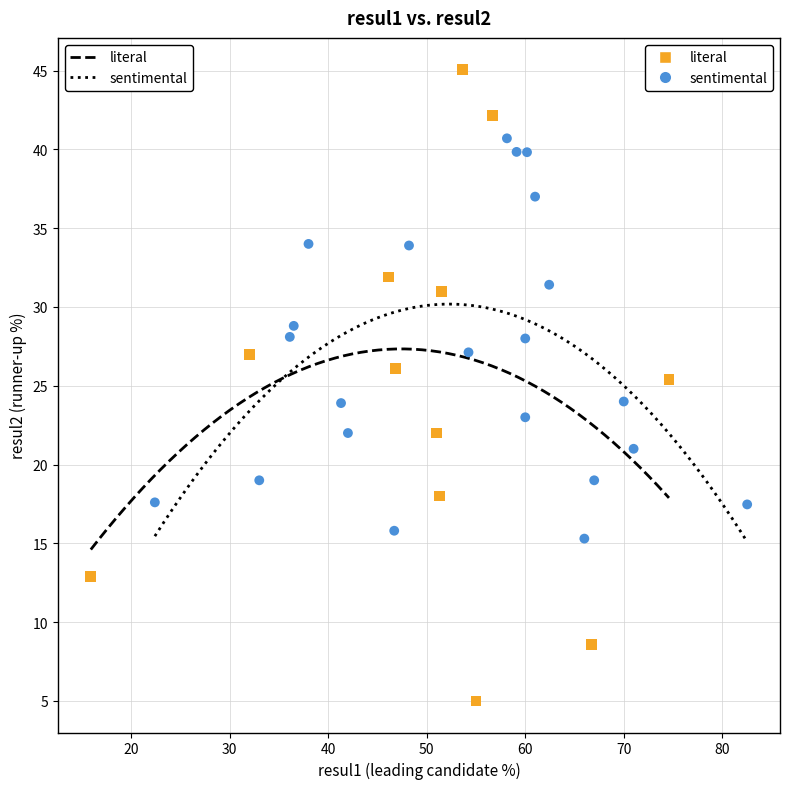

Which series contains the highest Y value?

literal